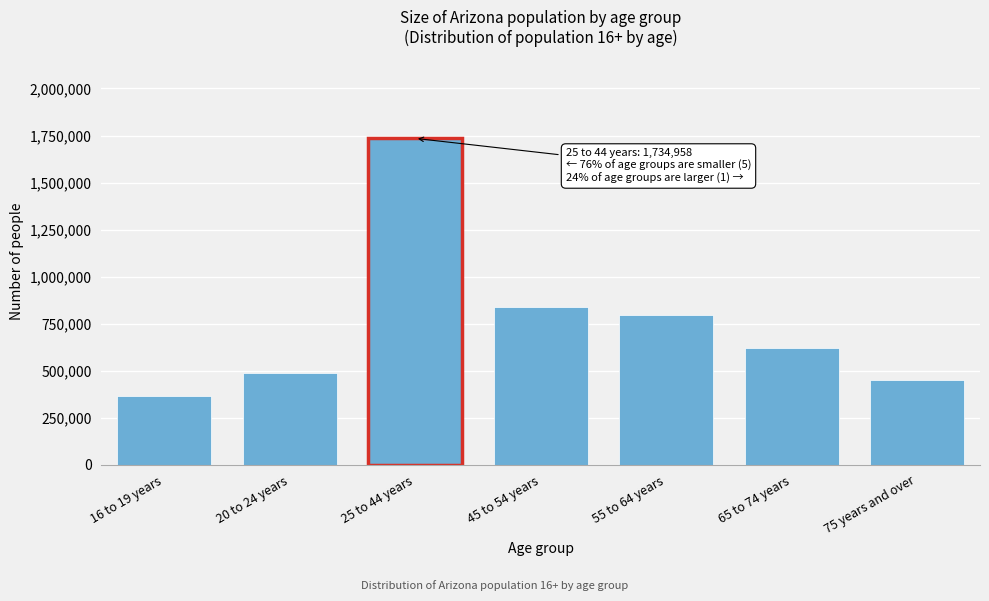

Reading right to left, extract all data points from this chart.

448241	622516	793972	836539	1734958	488122	366121